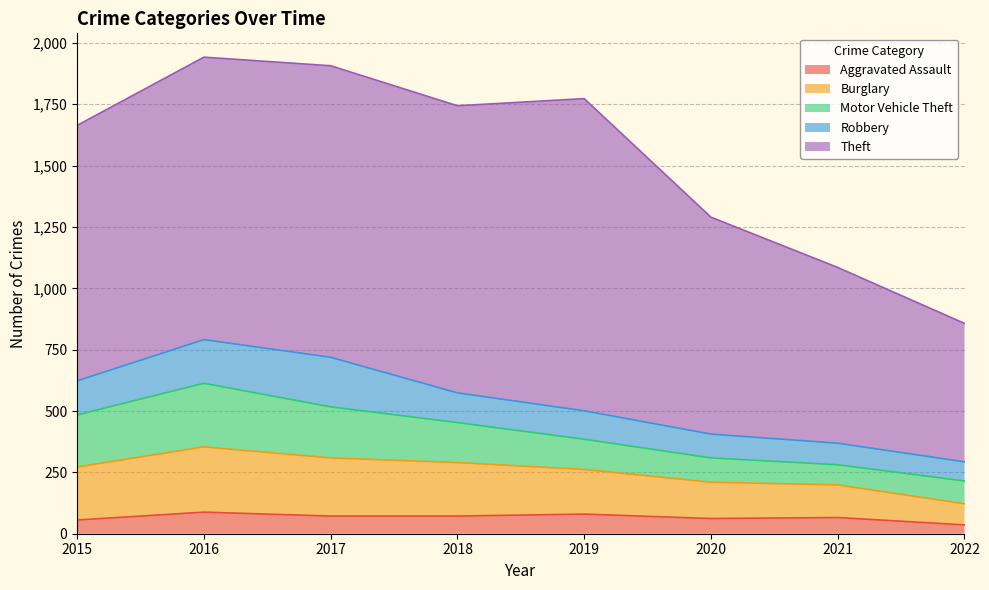

At which category is the sum across all series the highest?

2016